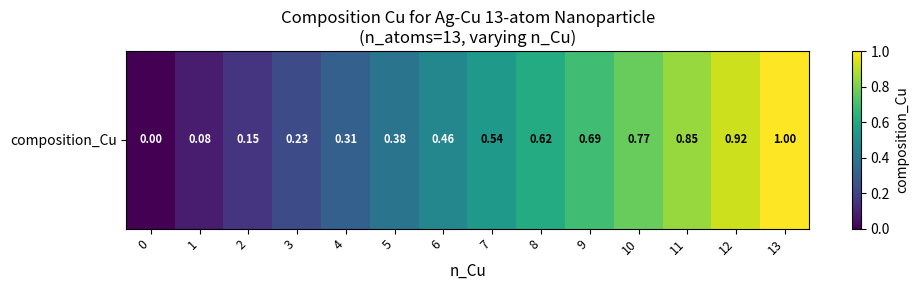

What is the average value?

0.5